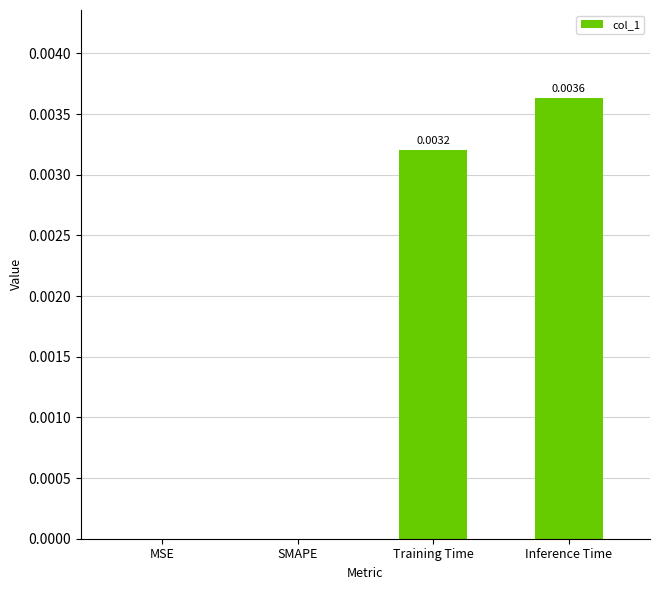

Between Inference Time and Training Time, which is larger?

Inference Time